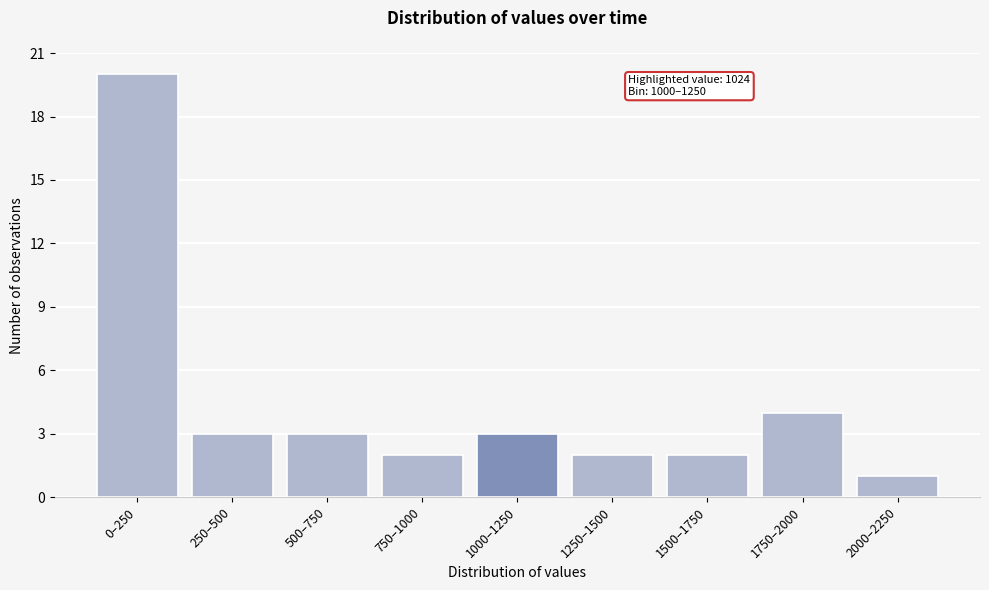

Reading left to right, what are all the values shown in this chart?

0–250=20	250–500=3	500–750=3	750–1000=2	1000–1250=3	1250–1500=2	1500–1750=2	1750–2000=4	2000–2250=1